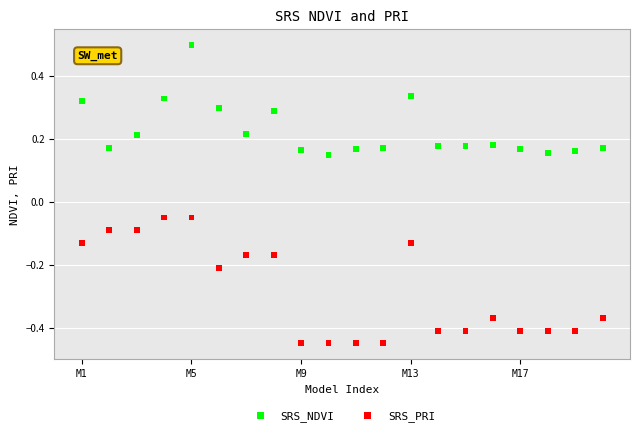

What are all the series names shown in the legend?

SRS_NDVI, SRS_PRI